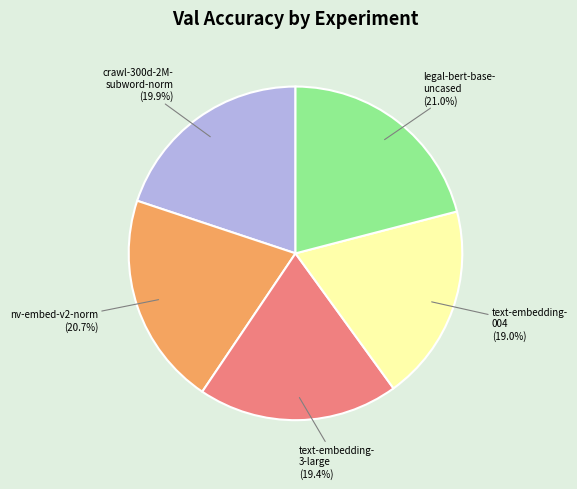

Is there any slice that represents more than half of the pie?

No